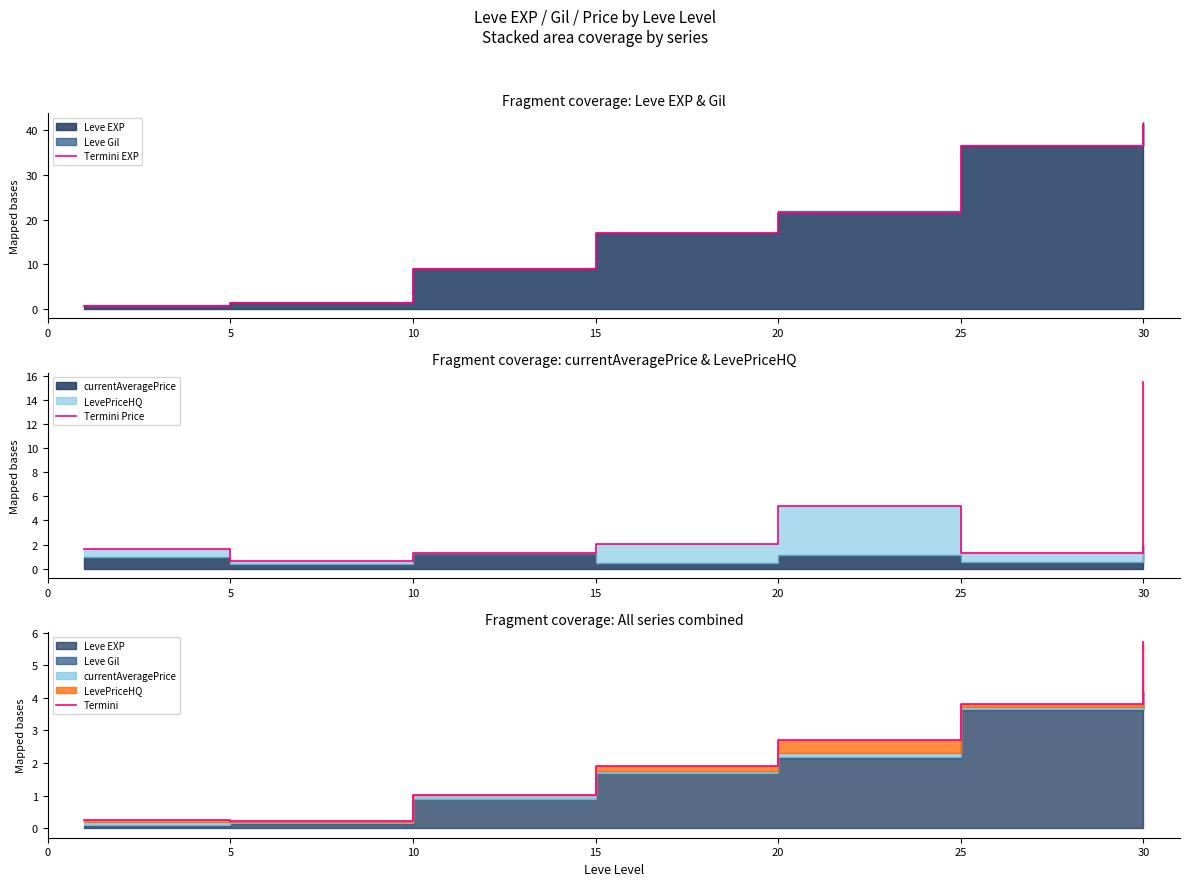

At how many categories does at least one series exceed 31?

2